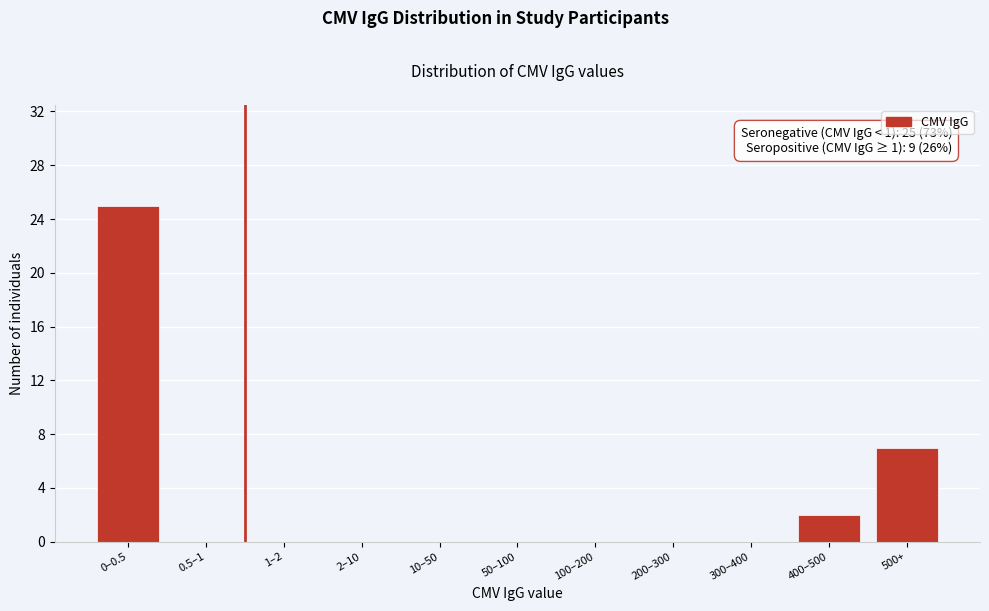

Reading right to left, transcribe all the data shown in this chart.

500+=7	400–500=2	300–400=0	200–300=0	100–200=0	50–100=0	10–50=0	2–10=0	1–2=0	0.5–1=0	0–0.5=25